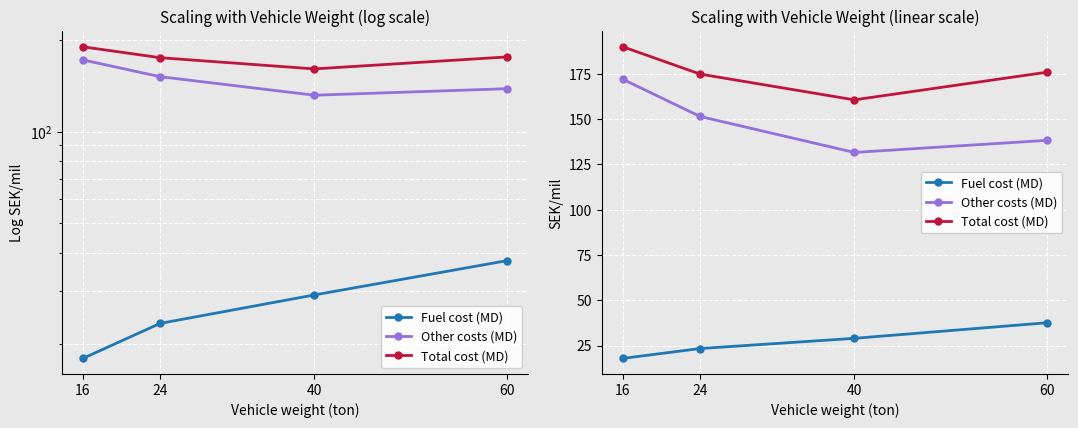

At which label is Other costs (MD) closest to 151?

24